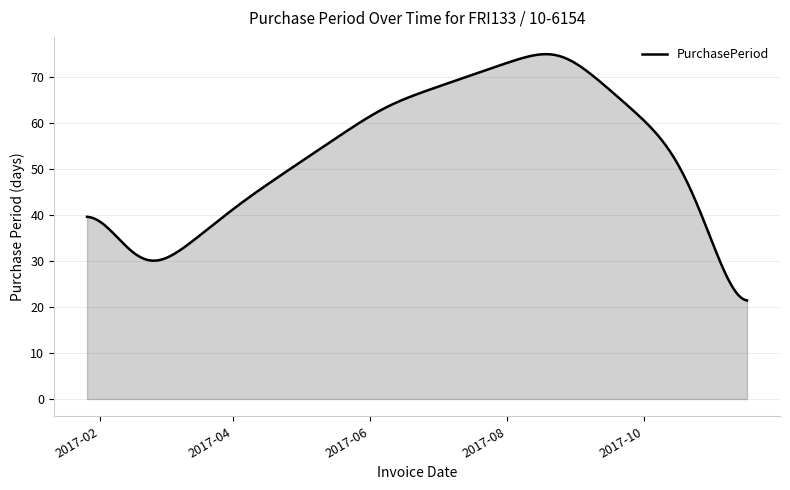

What is the difference between the maximum and minimum values?

53.6